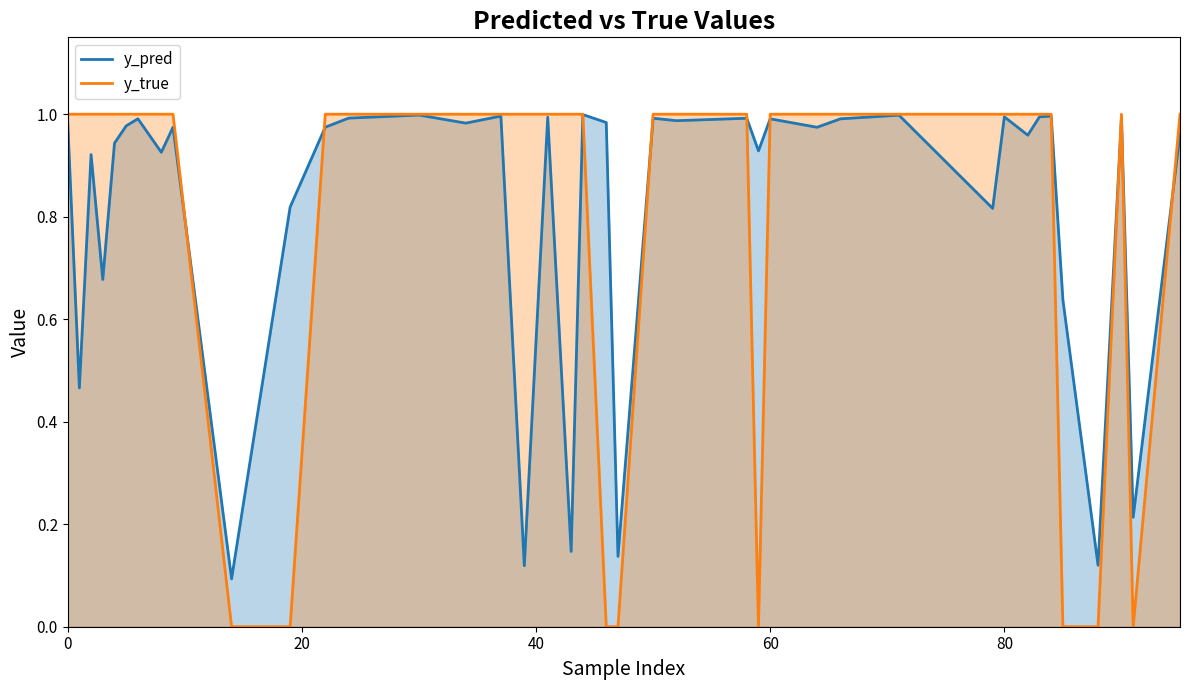

Which series has the largest range (max minus min)?

y_true